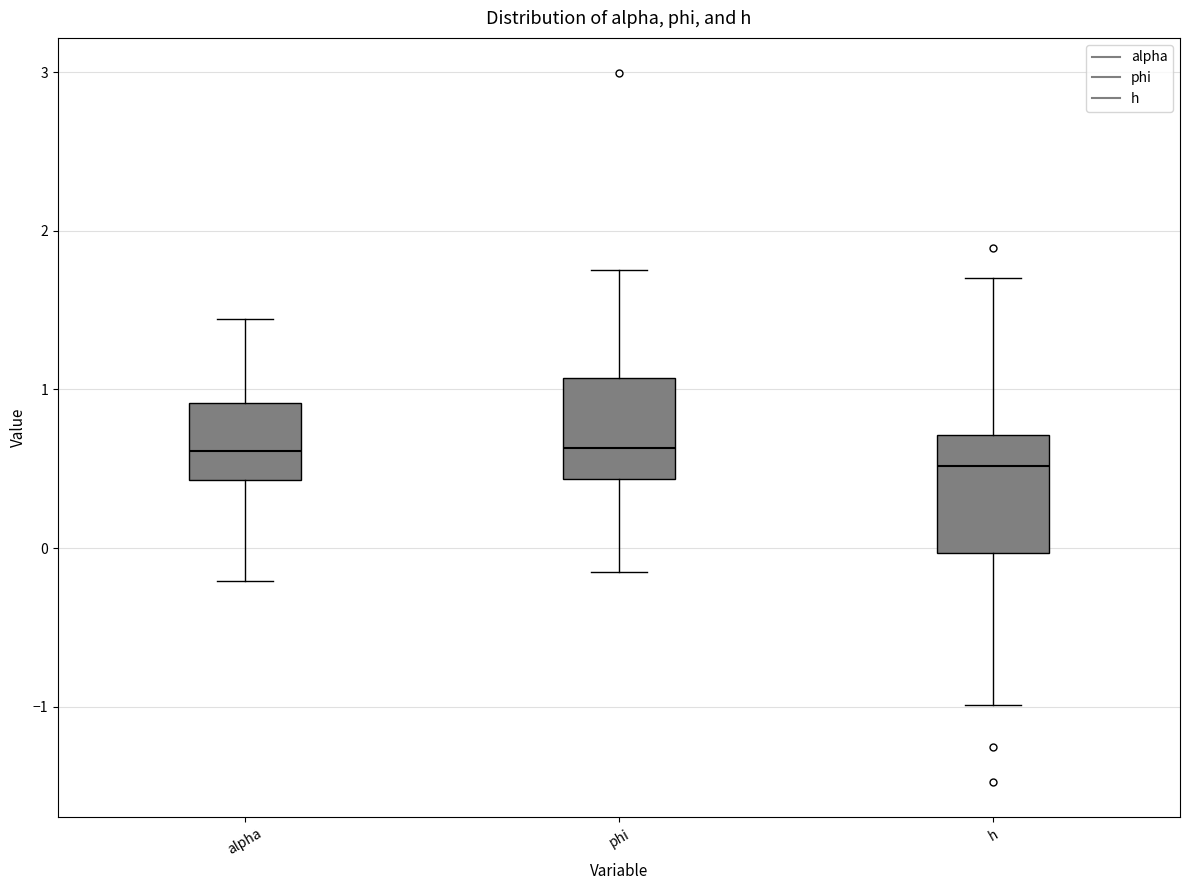

Where does the lower whisker of the box for h end on the y-axis? The values are not printed on the chart, so give them approximately, as read against the axis.

-1.0